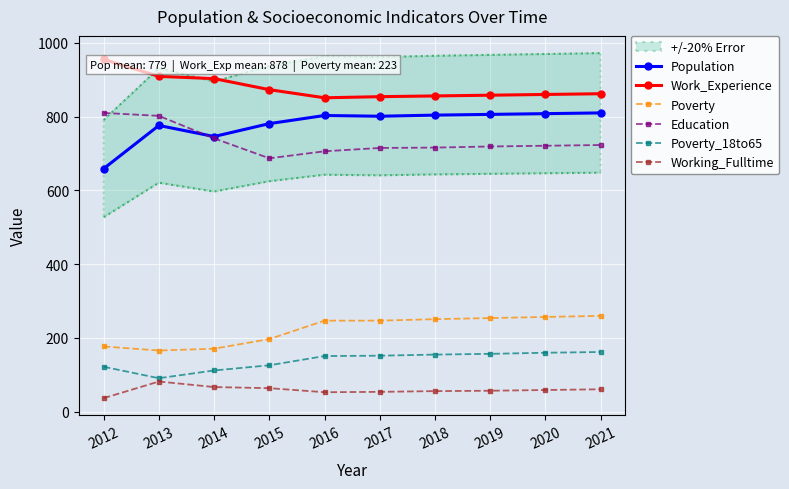

True or false: Poverty_18to65 and Education intersect in this chart.

False